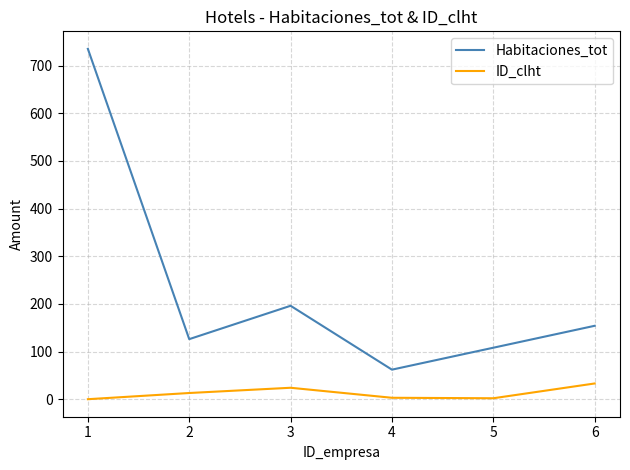

Which series has the largest range (max minus min)?

Habitaciones_tot